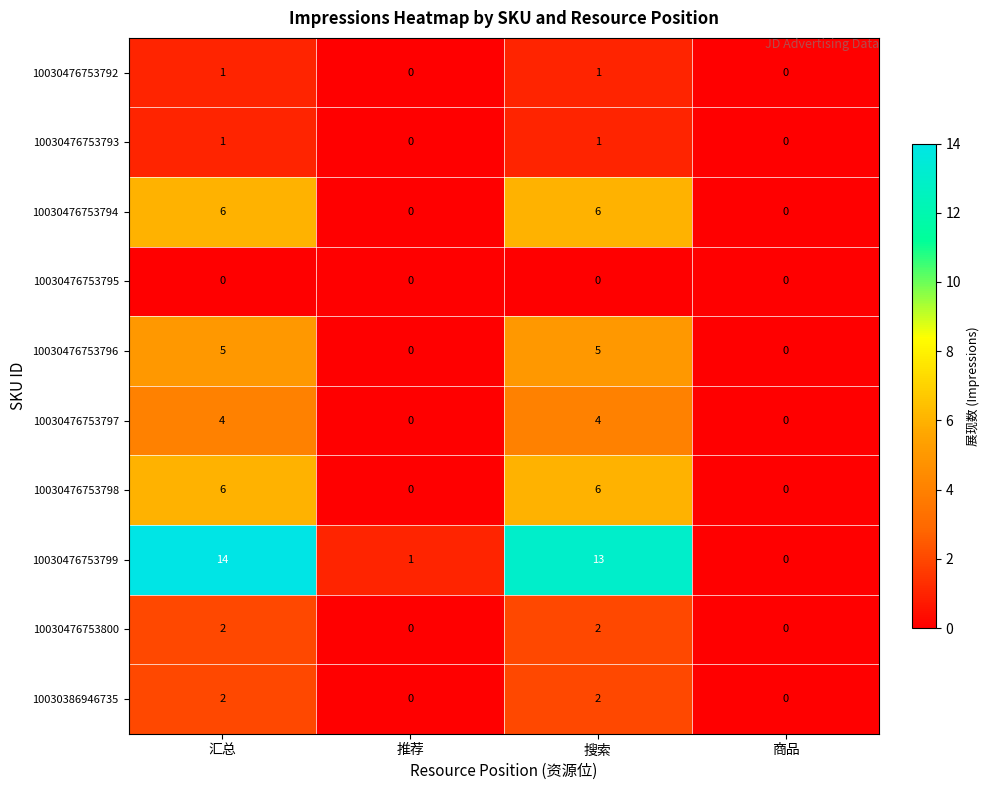

What is the sum of all 10030476753800 values?

4